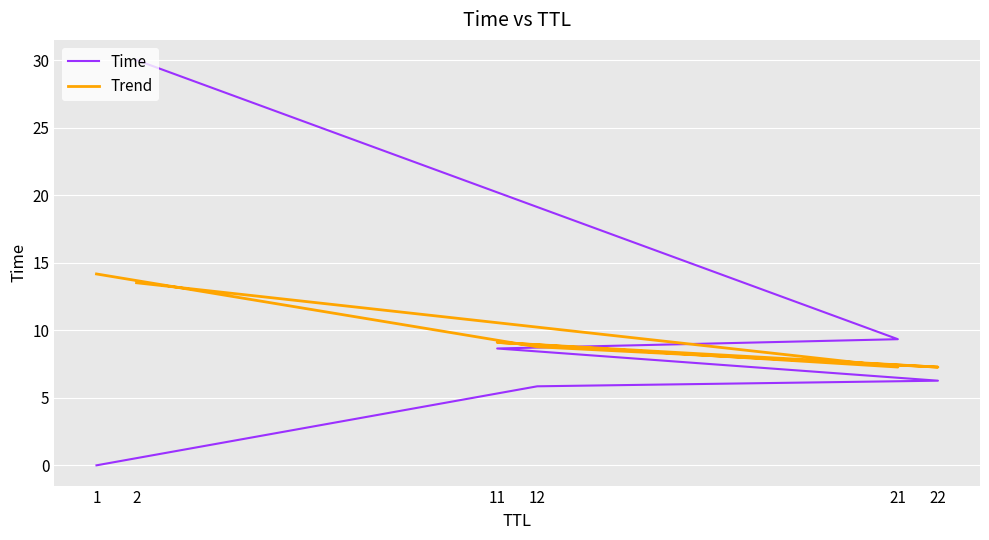

Which has a higher value, 2 or 21?

2